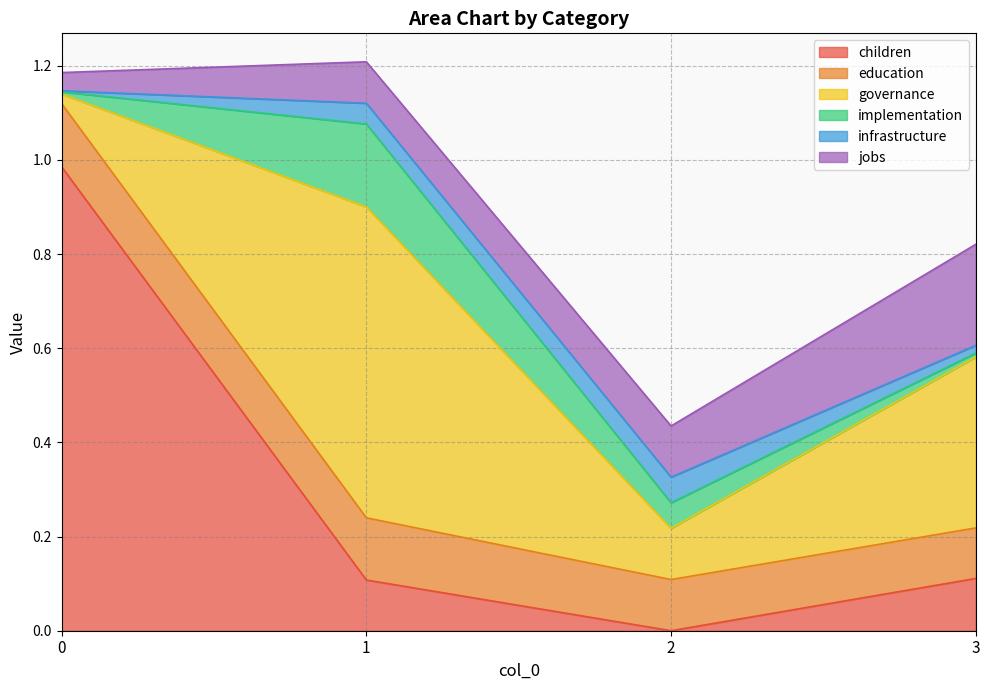

What is the approximate value of implementation at 2?

0.1